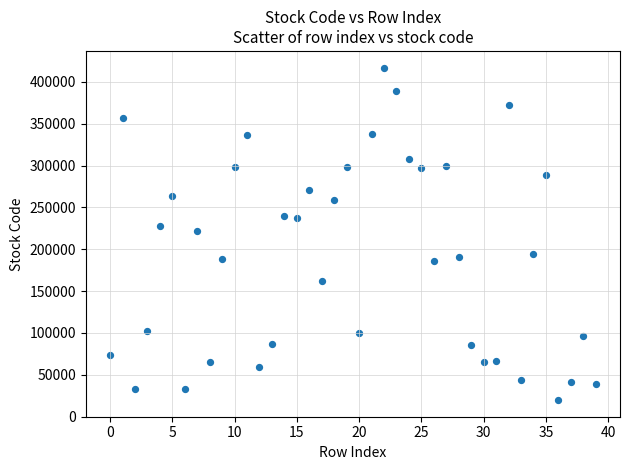

What is the range of Y values (max minus min)?

397520